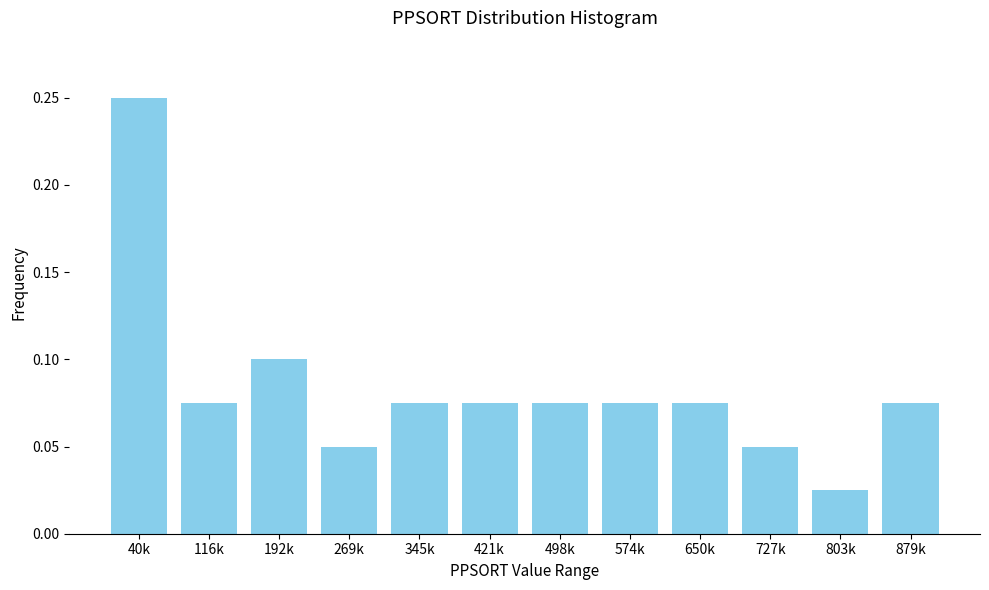

At which label is the value closest to 0?

803k